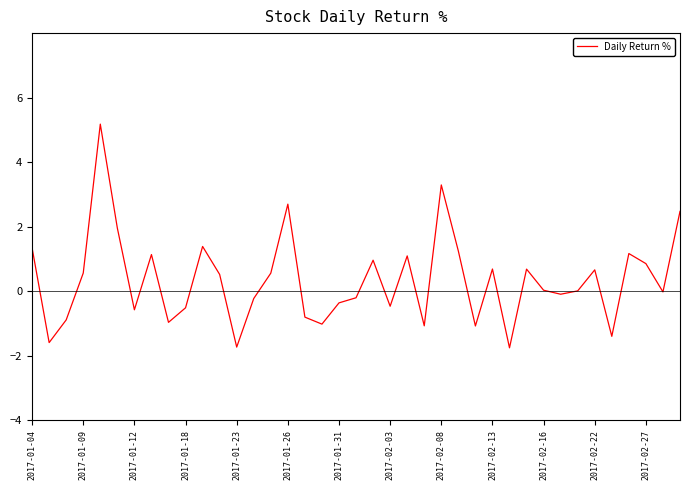

What is the difference between the maximum and minimum values?

6.9